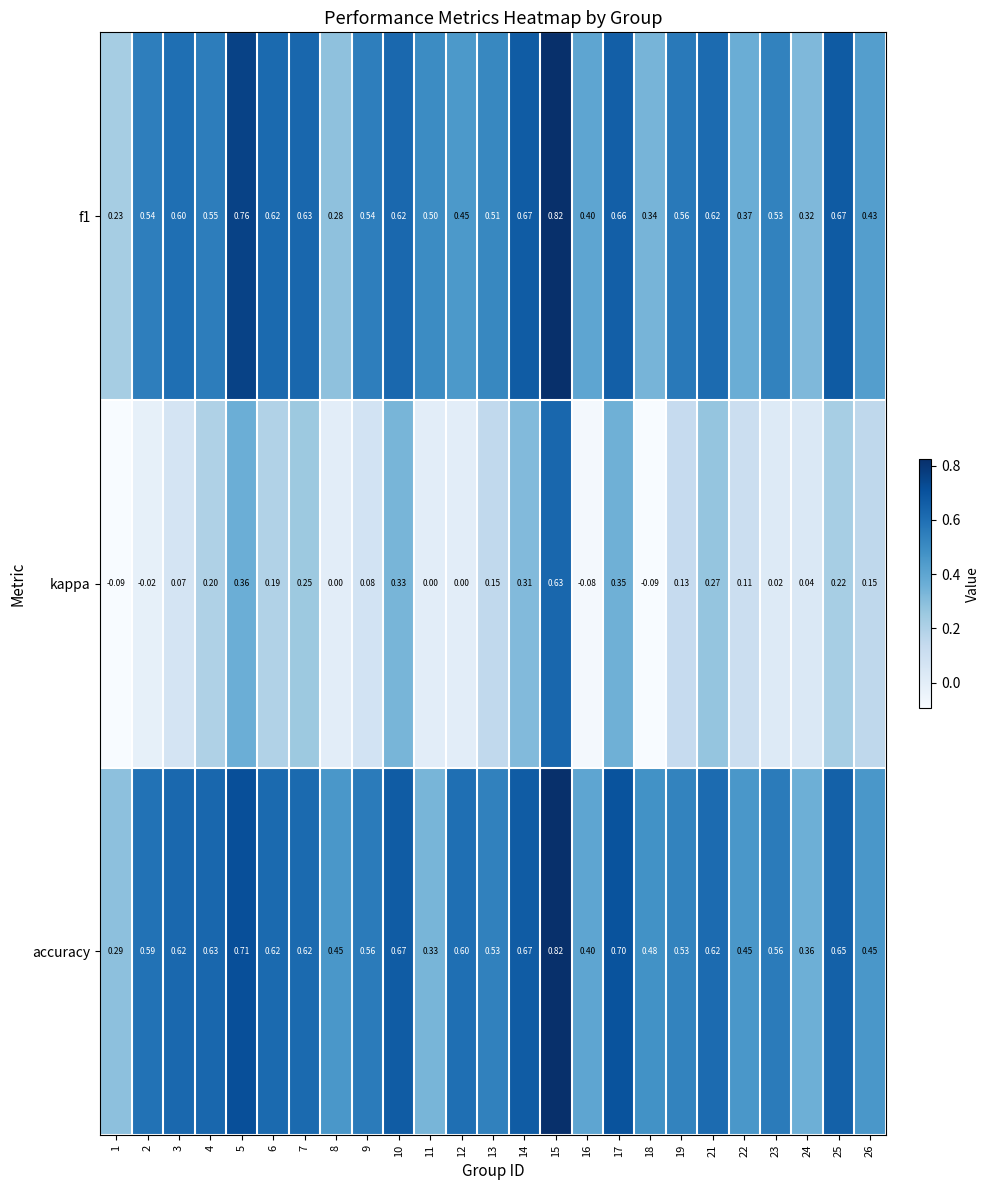

Is the value of f1 at 26 greater than the value of accuracy at 13?

No